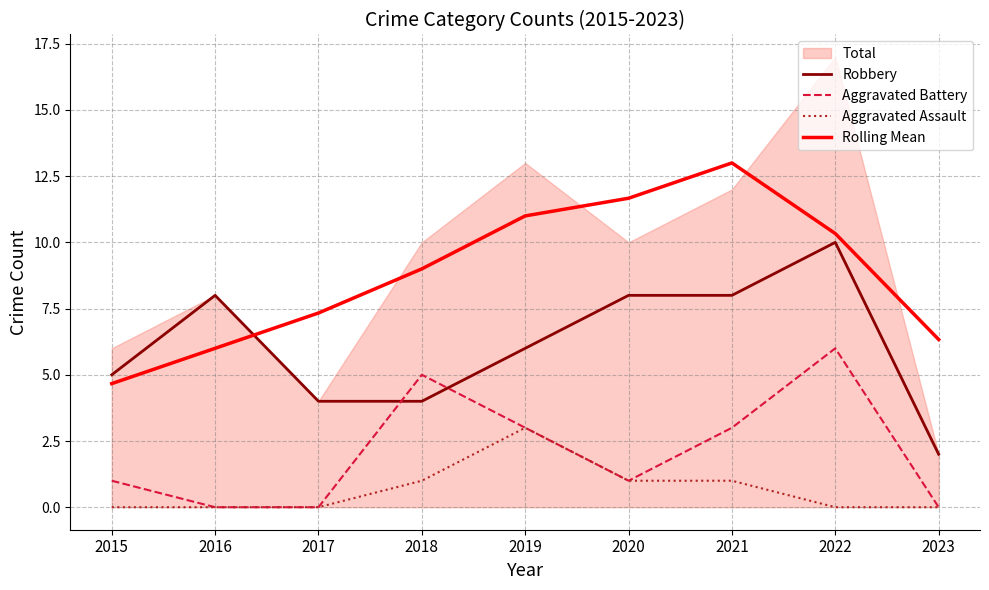

Reading left to right, what are all the values shown in this chart?

Robbery: 2015=5.0	2016=8.0	2017=4.0	2018=4.0	2019=6.0	2020=8.0	2021=8.0	2022=10.0	2023=2.0
Aggravated Battery: 2015=1.0	2016=0.0	2017=0.0	2018=5.0	2019=3.0	2020=1.0	2021=3.0	2022=6.0	2023=0.0
Aggravated Assault: 2015=0.0	2016=0.0	2017=0.0	2018=1.0	2019=3.0	2020=1.0	2021=1.0	2022=0.0	2023=0.0
Rolling Mean: 2015=4.7	2016=6.0	2017=7.3	2018=9.0	2019=11.0	2020=11.7	2021=13.0	2022=10.3	2023=6.3